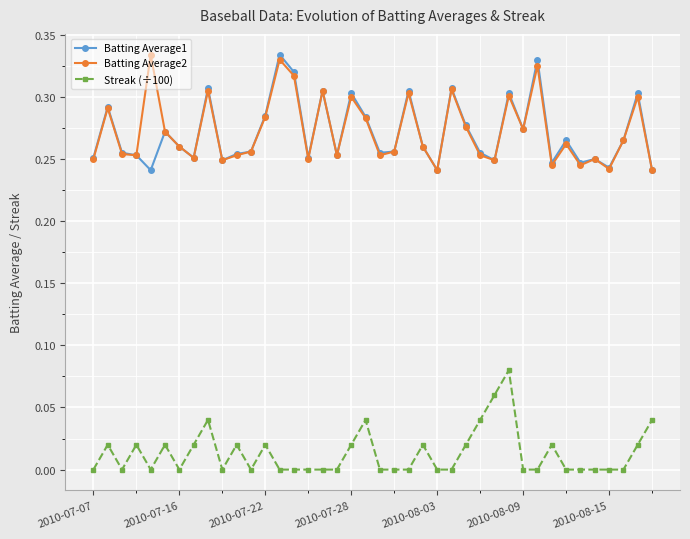

What are all the series names shown in the legend?

Batting Average1, Batting Average2, Streak (÷100)